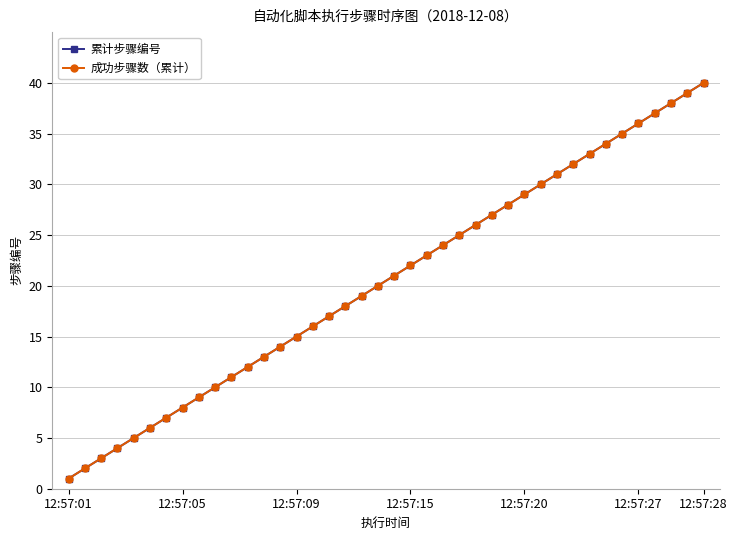

Is this an area chart (filled region under the line)?

No